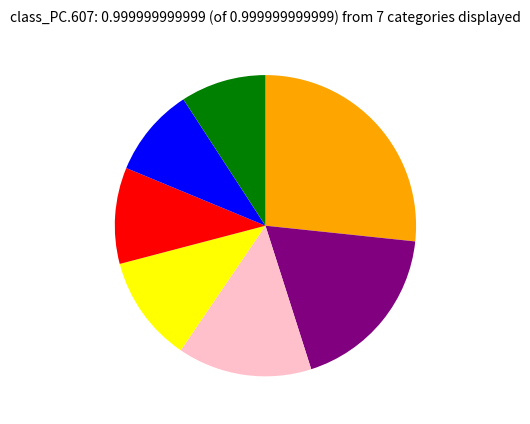

Is there a majority slice in this chart?

No